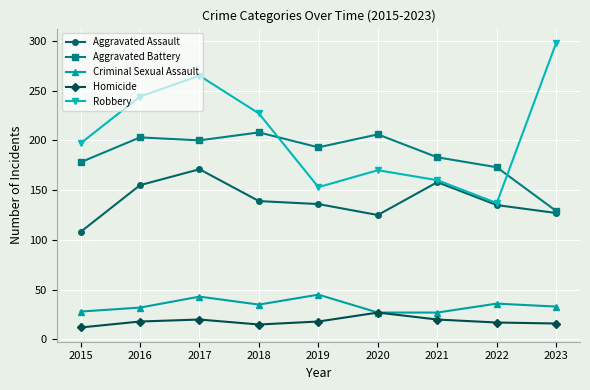

Is it true that Aggravated Battery equals 173 at 2022?

True